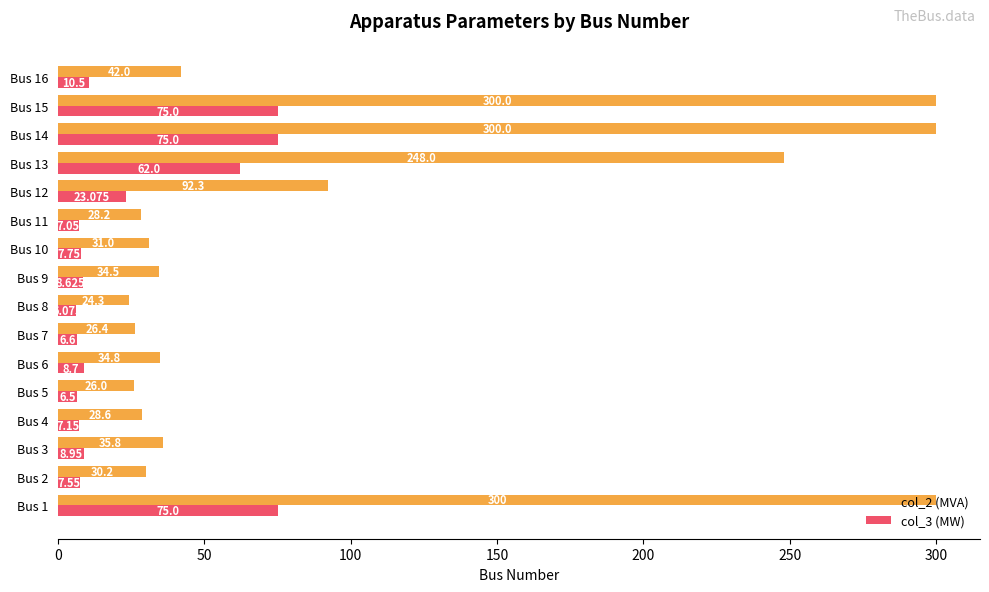

How many data points in col_3 (MW) are above 8?

9